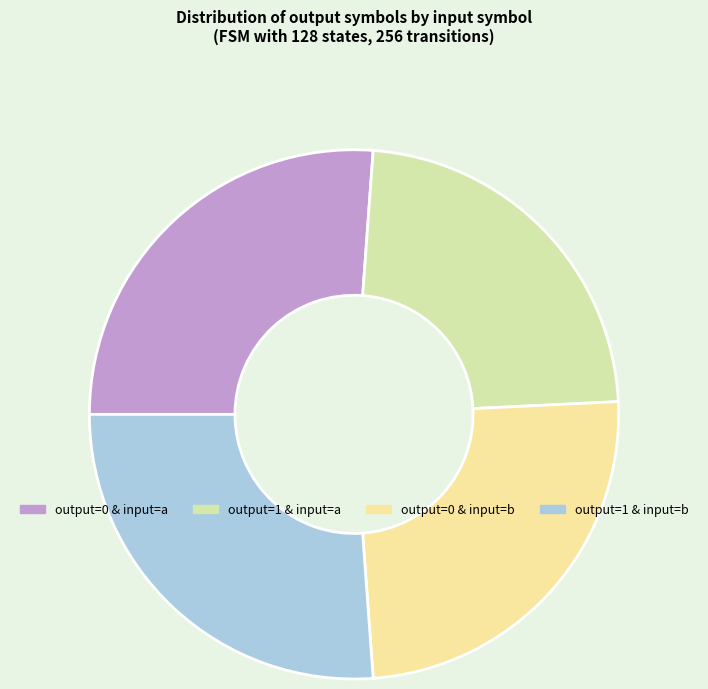

How many slices are in this pie chart?

4